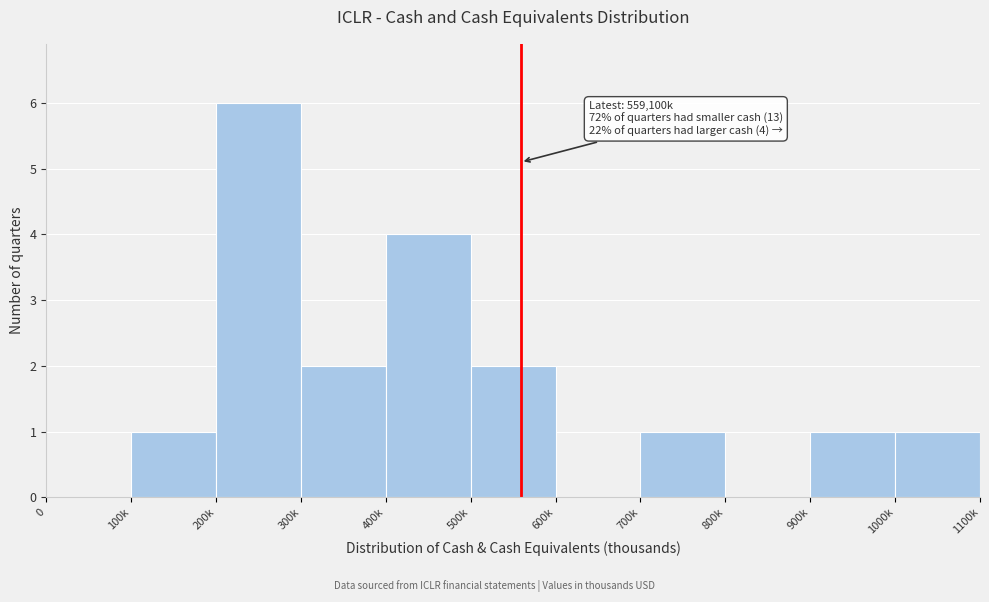

Reading left to right, extract all data points from this chart.

0=0	100k=1	200k=6	300k=2	400k=4	500k=2	600k=0	700k=1	800k=0	900k=1	1000k=1